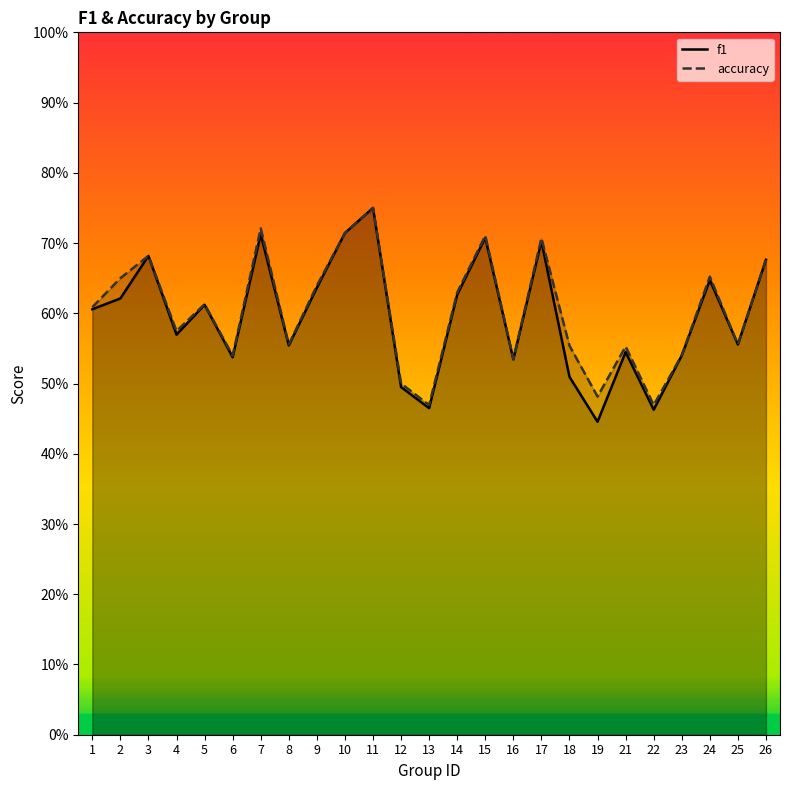

Where is the first local minimum for accuracy?

4